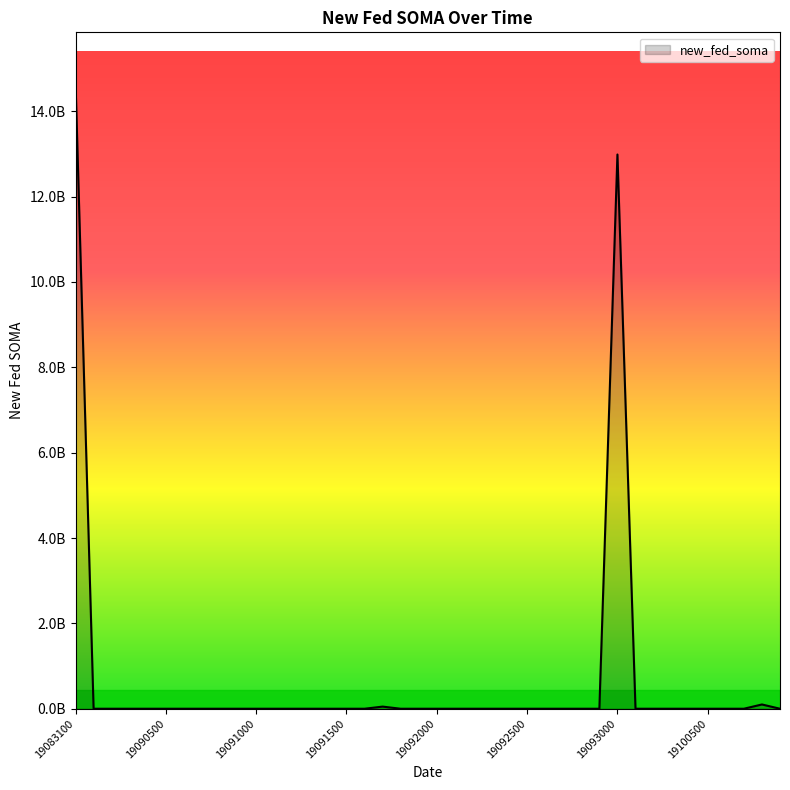

Rank the categories by value from highest to lowest.

19083100, 19093000, 19100800, 19091700, 19090100, 19090200, 19090300, 19090400, 19090500, 19090600, 19090700, 19090800, 19090900, 19091000, 19091100, 19091200, 19091300, 19091400, 19091500, 19091600, 19091800, 19091900, 19092000, 19092100, 19092200, 19092300, 19092400, 19092500, 19092600, 19092700, 19092800, 19092900, 19100100, 19100200, 19100300, 19100400, 19100500, 19100600, 19100700, 19100900